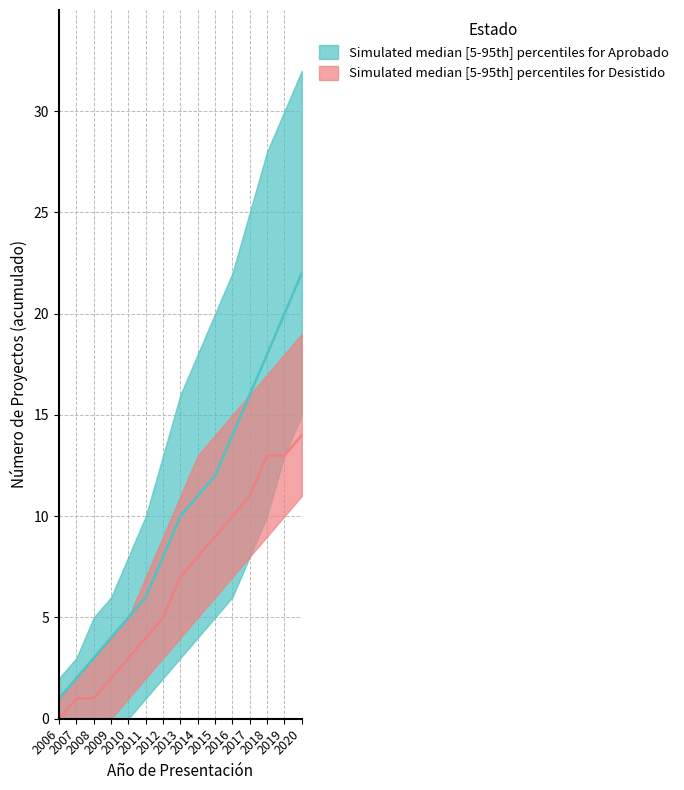

What is the value of the upper_Aprobado point at the 15th from the left?

14